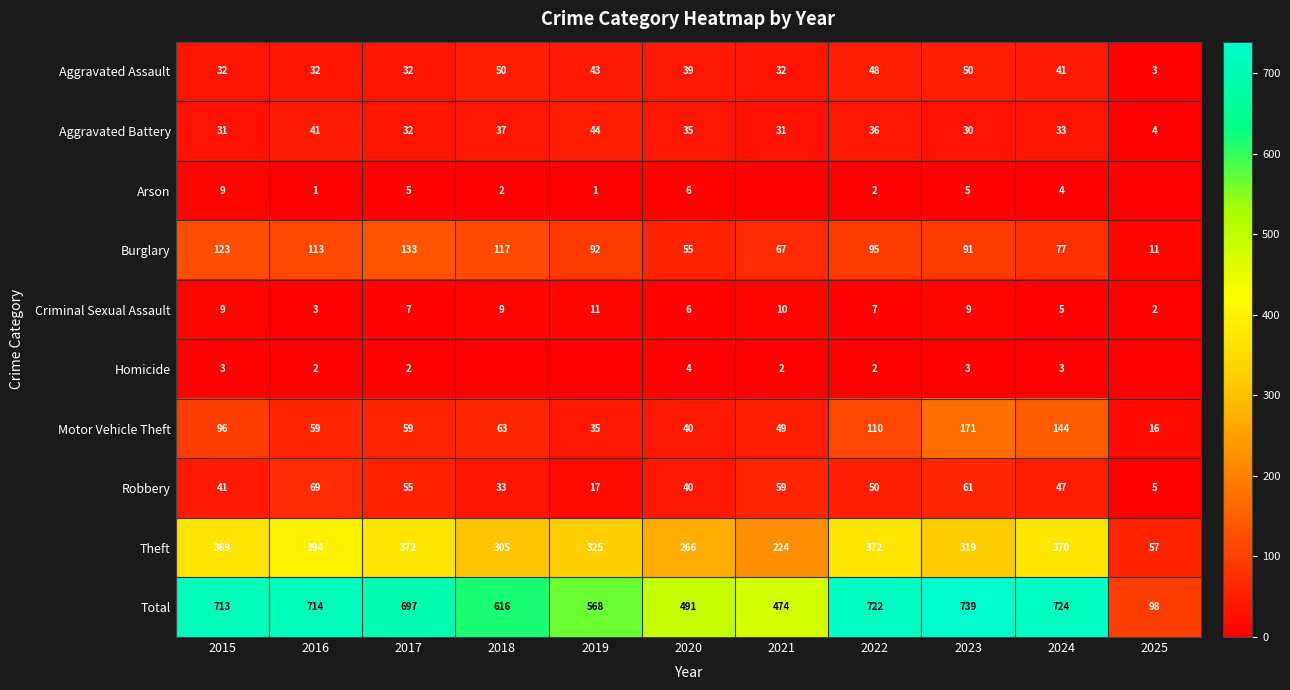

How many data points in Burglary are above 92?

5